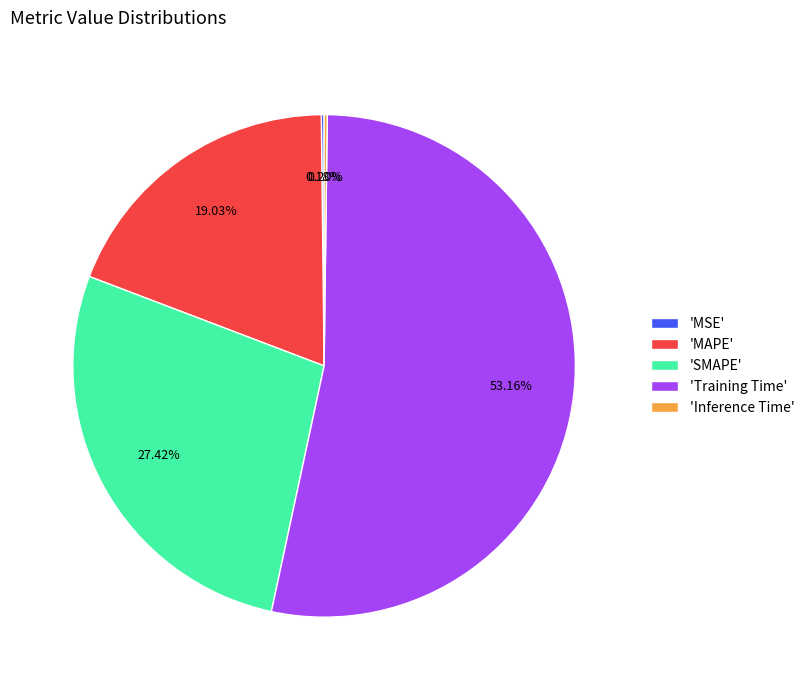

Is the sum of 'SMAPE' and 'MAPE' greater than half?

No